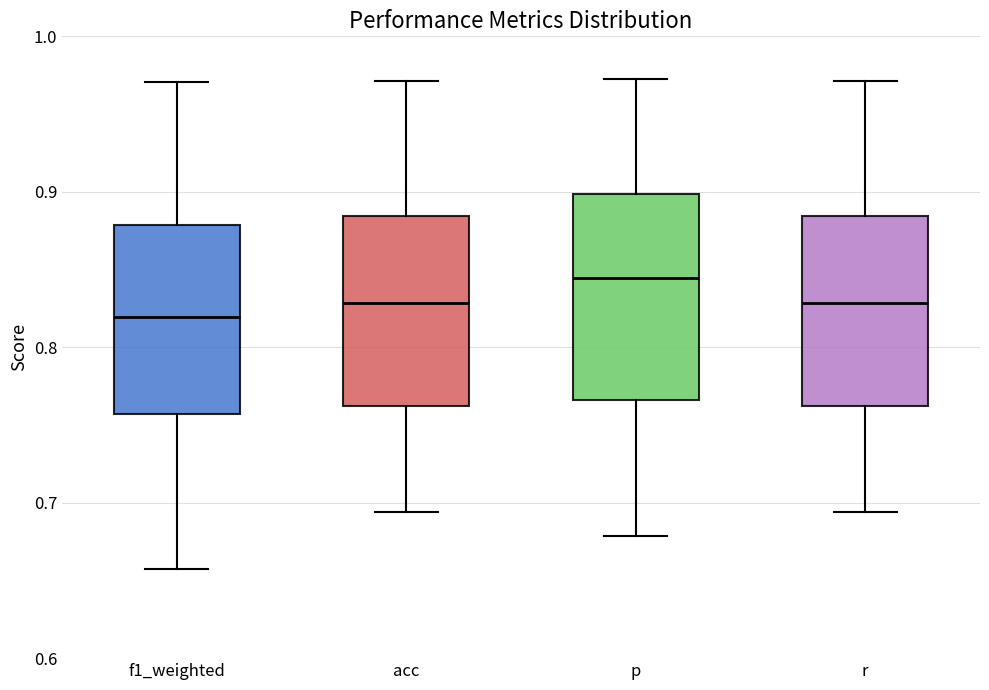

Where does the median line of the box for acc sit on the y-axis? The values are not printed on the chart, so give them approximately, as read against the axis.

0.83